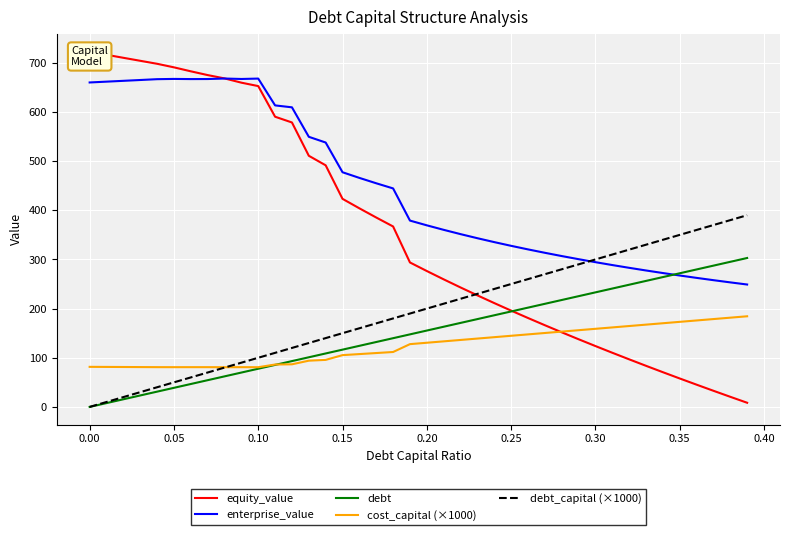

What is the average value of the cost_capital (×1000) series?

124.1